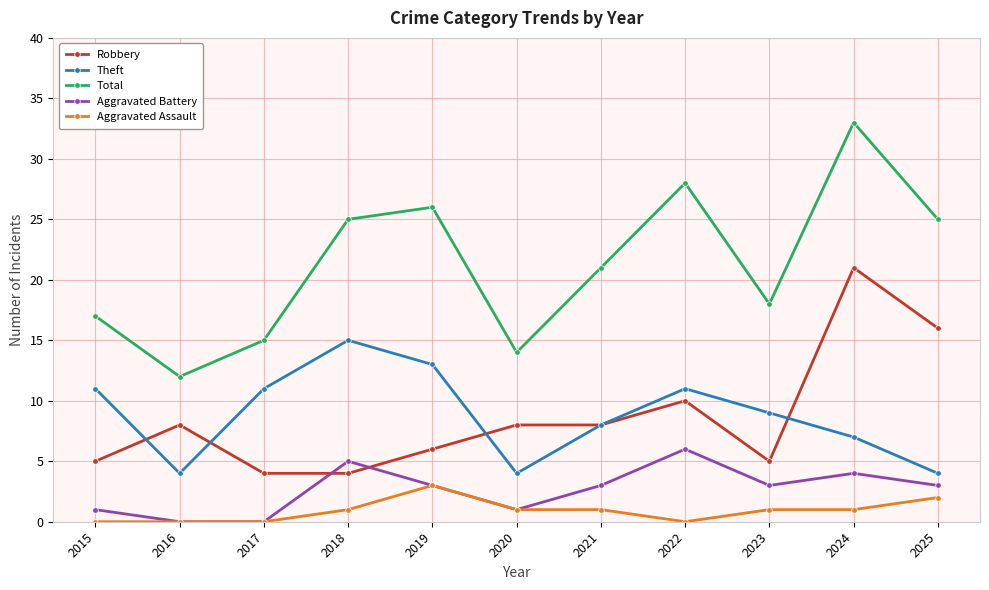

Reading left to right, extract all data points from this chart.

Robbery: 2015=5	2016=8	2017=4	2018=4	2019=6	2020=8	2021=8	2022=10	2023=5	2024=21	2025=16
Theft: 2015=11	2016=4	2017=11	2018=15	2019=13	2020=4	2021=8	2022=11	2023=9	2024=7	2025=4
Total: 2015=17	2016=12	2017=15	2018=25	2019=26	2020=14	2021=21	2022=28	2023=18	2024=33	2025=25
Aggravated Battery: 2015=1	2016=0	2017=0	2018=5	2019=3	2020=1	2021=3	2022=6	2023=3	2024=4	2025=3
Aggravated Assault: 2015=0	2016=0	2017=0	2018=1	2019=3	2020=1	2021=1	2022=0	2023=1	2024=1	2025=2